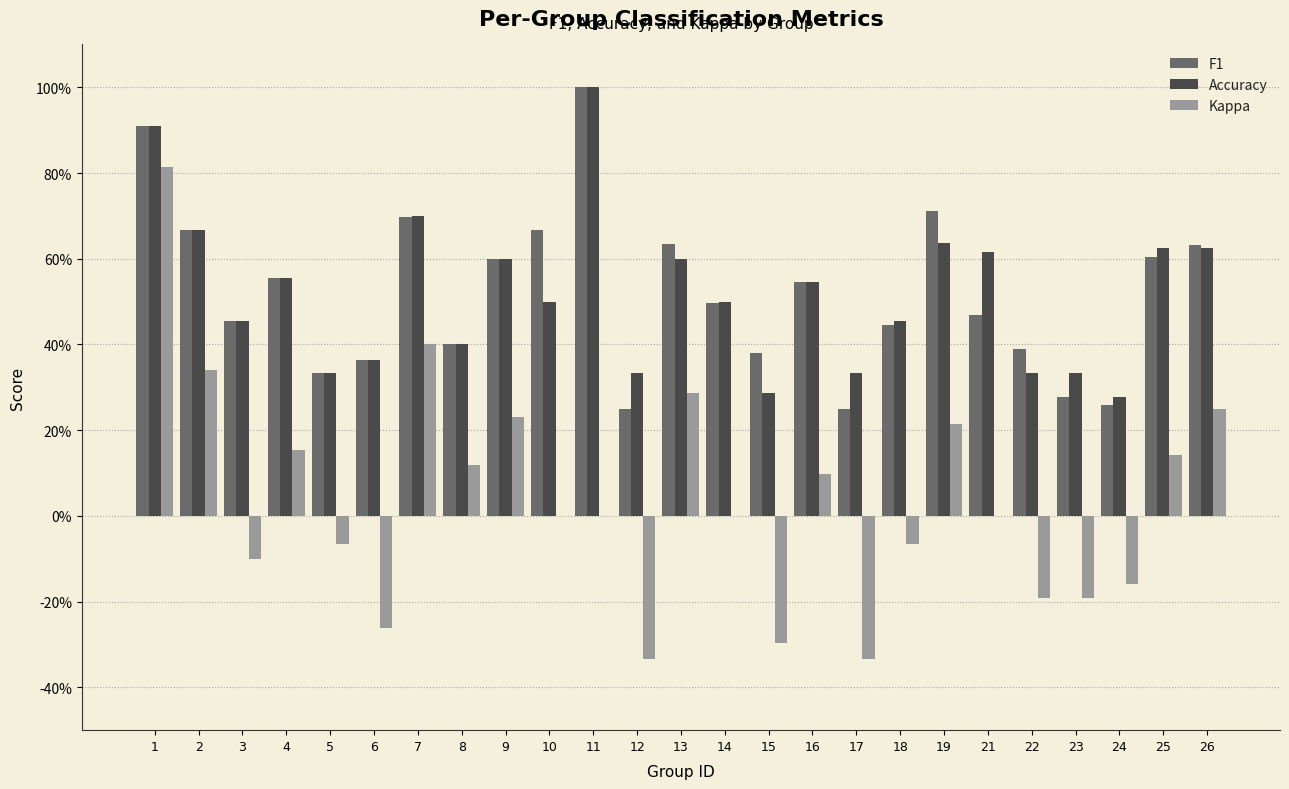

Count the Accuracy values in the range 0 to 1.

25